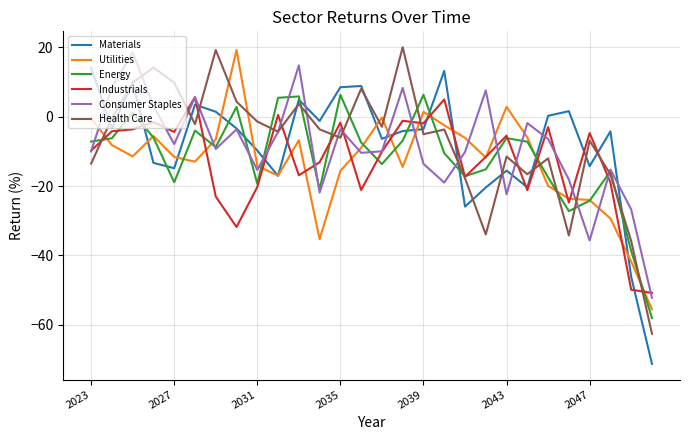

What is the minimum value for Energy?

-58.1